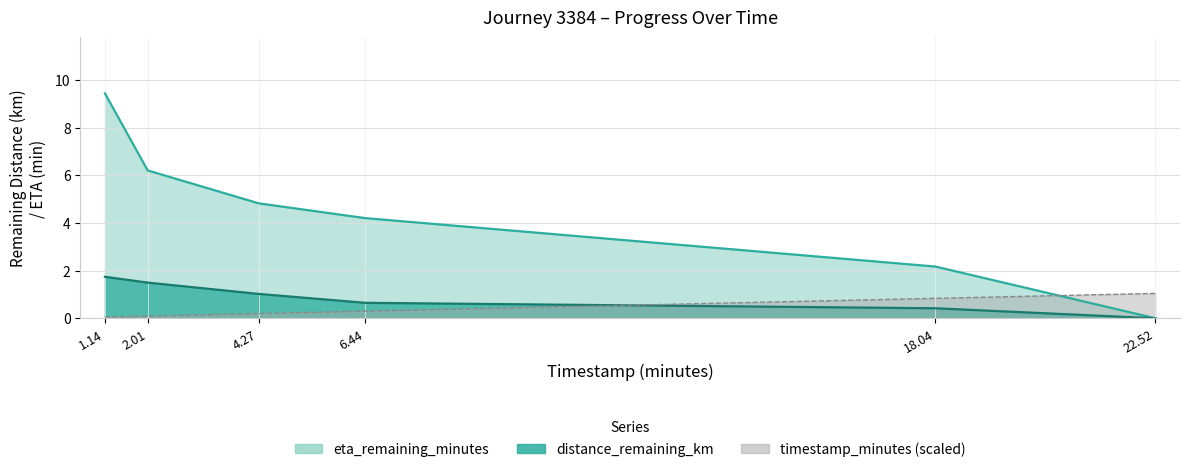

At which category is the sum across all series the highest?

1.14